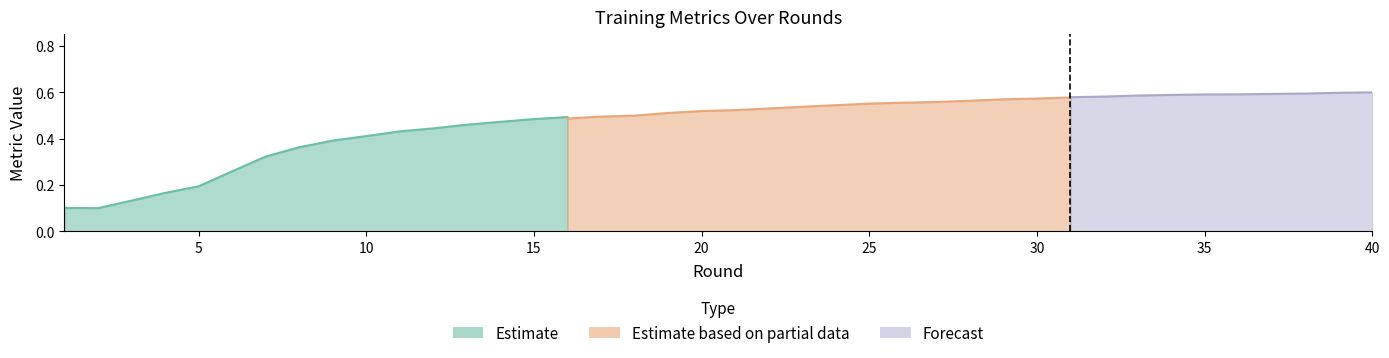

What is the sum of the F-score values at 11 and 28?

1.0